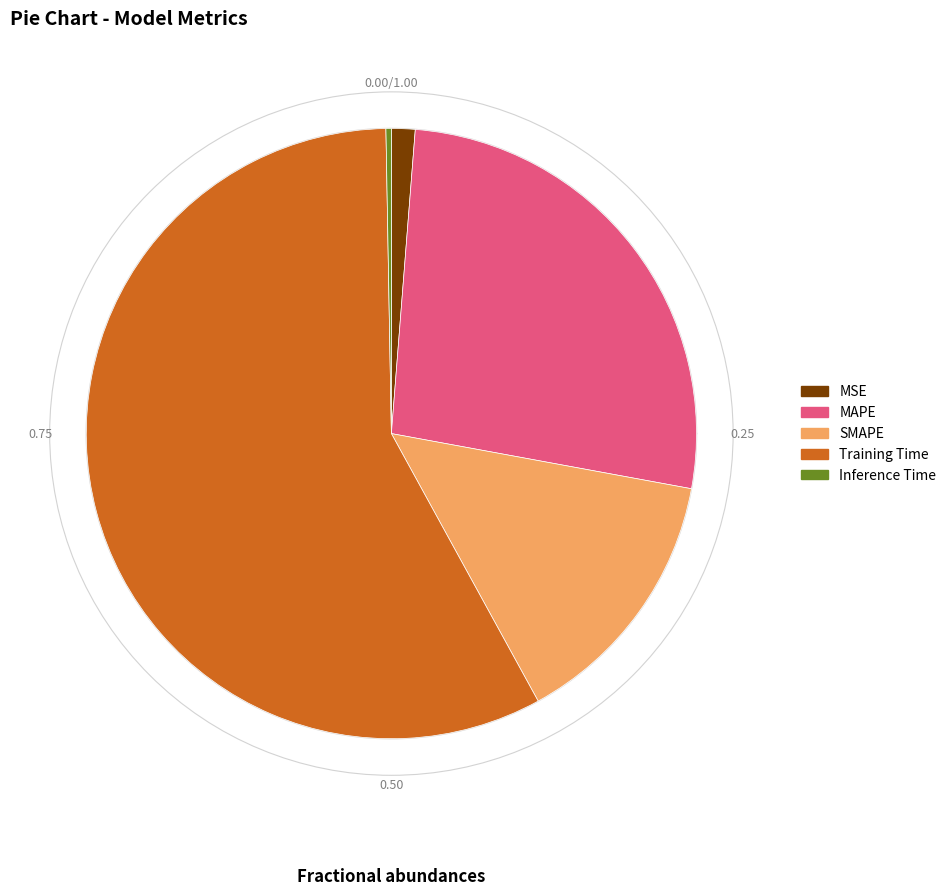

How many slices are in this pie chart?

5